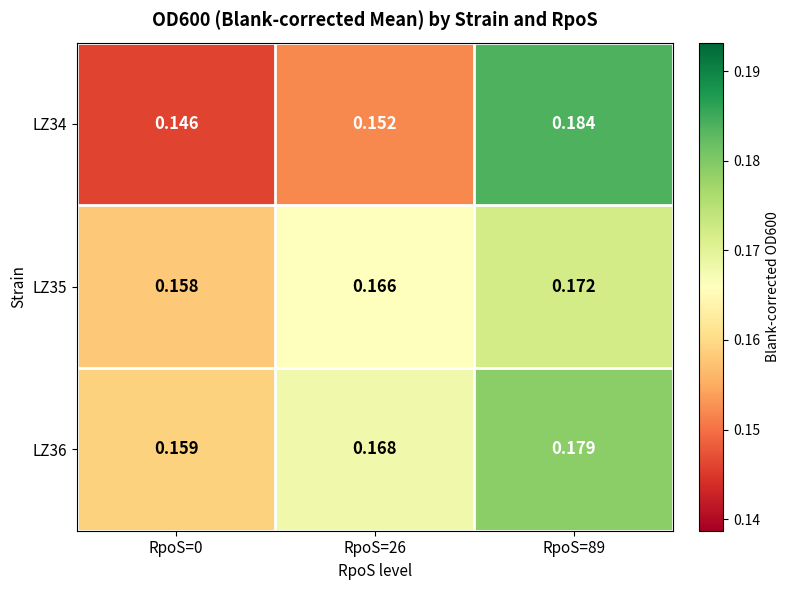

Reading left to right, what are all the values shown in this chart?

LZ34: RpoS=0=0.1	RpoS=26=0.2	RpoS=89=0.2
LZ35: RpoS=0=0.2	RpoS=26=0.2	RpoS=89=0.2
LZ36: RpoS=0=0.2	RpoS=26=0.2	RpoS=89=0.2